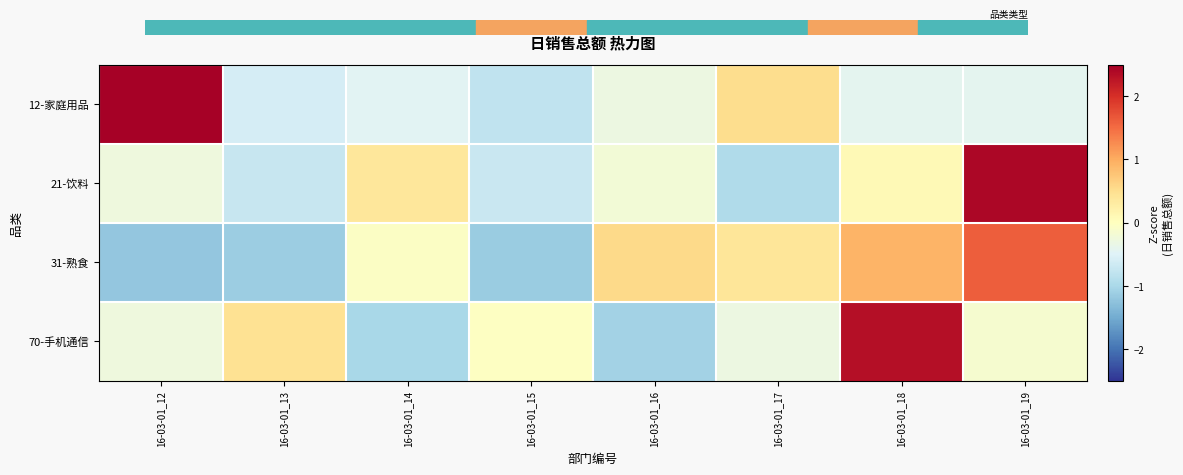

List the series in order of their peak value, lowest first.

31-熟食, 70-手机通信, 21-饮料, 12-家庭用品